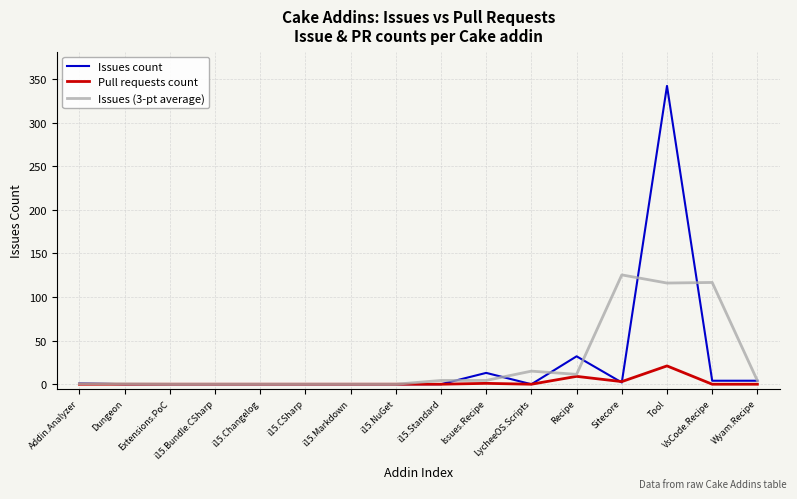

At which label is Issues count closest to 171?

Recipe